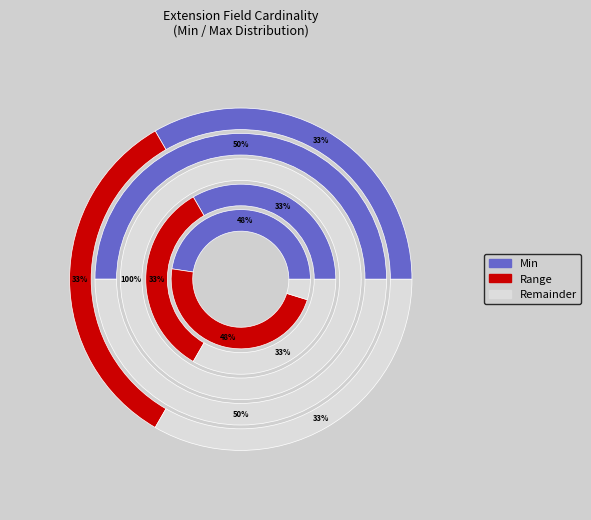

Is it true that Extension.id is 0% of the pie?

True